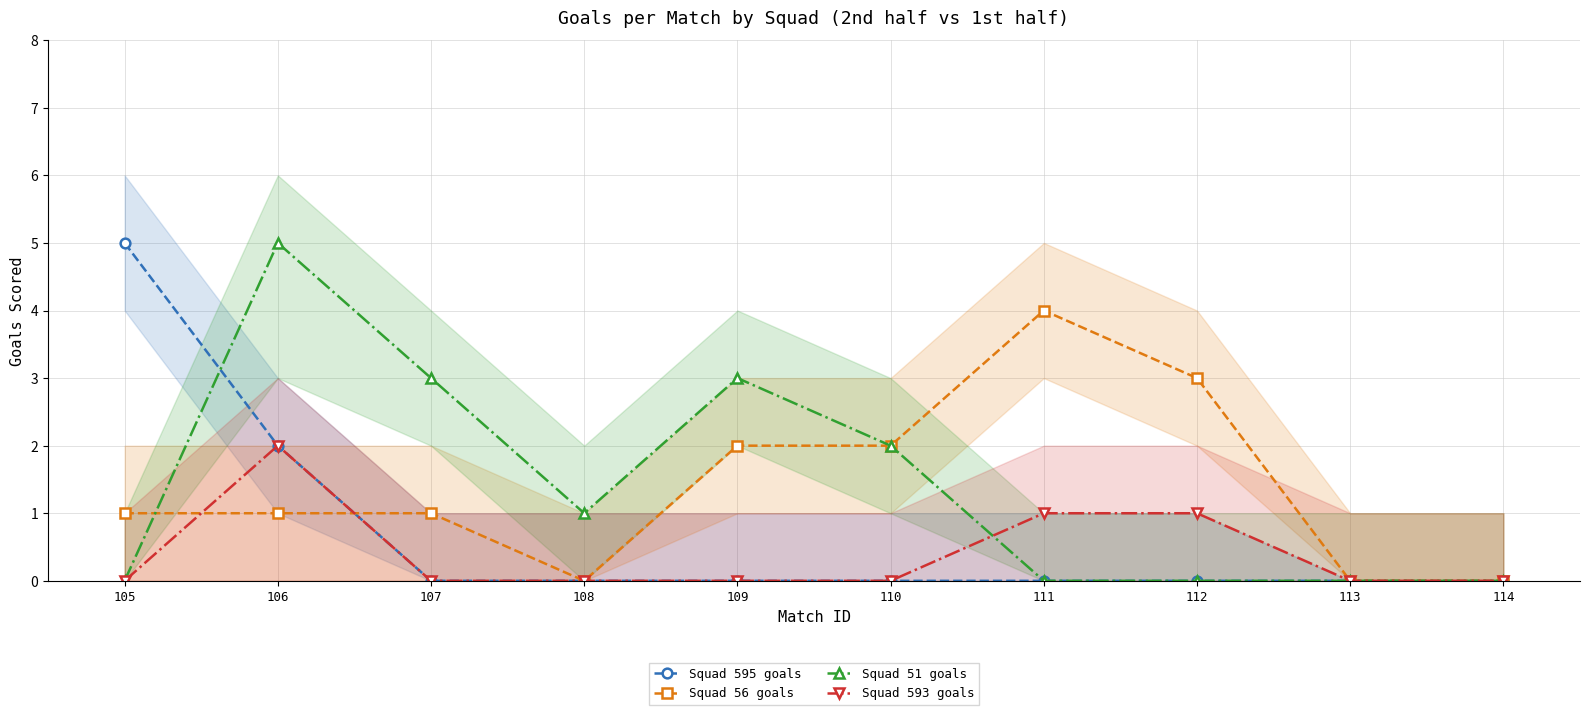

At which category is the sum across all series the highest?

106